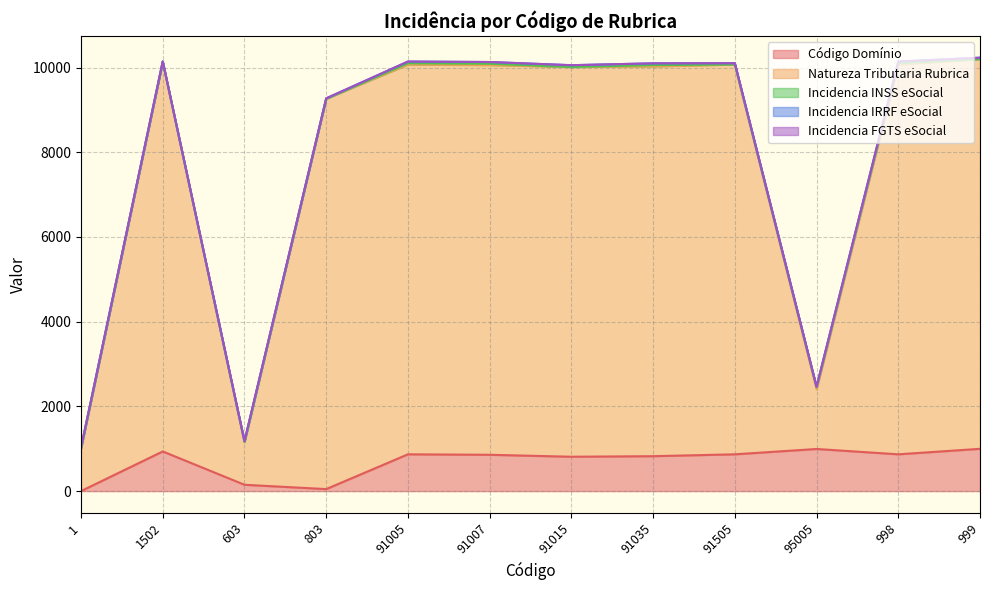

Which series has the largest total across all categories?

Natureza Tributaria Rubrica